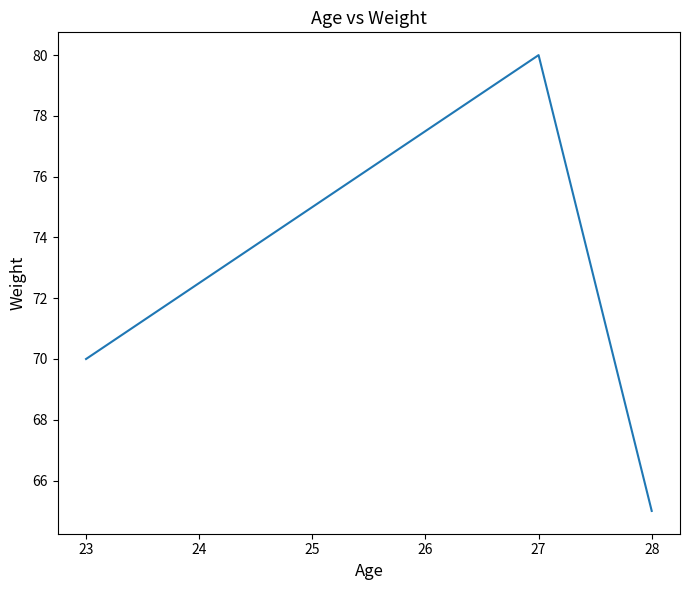

What value does the data have at 25, to the nearest 10?

80